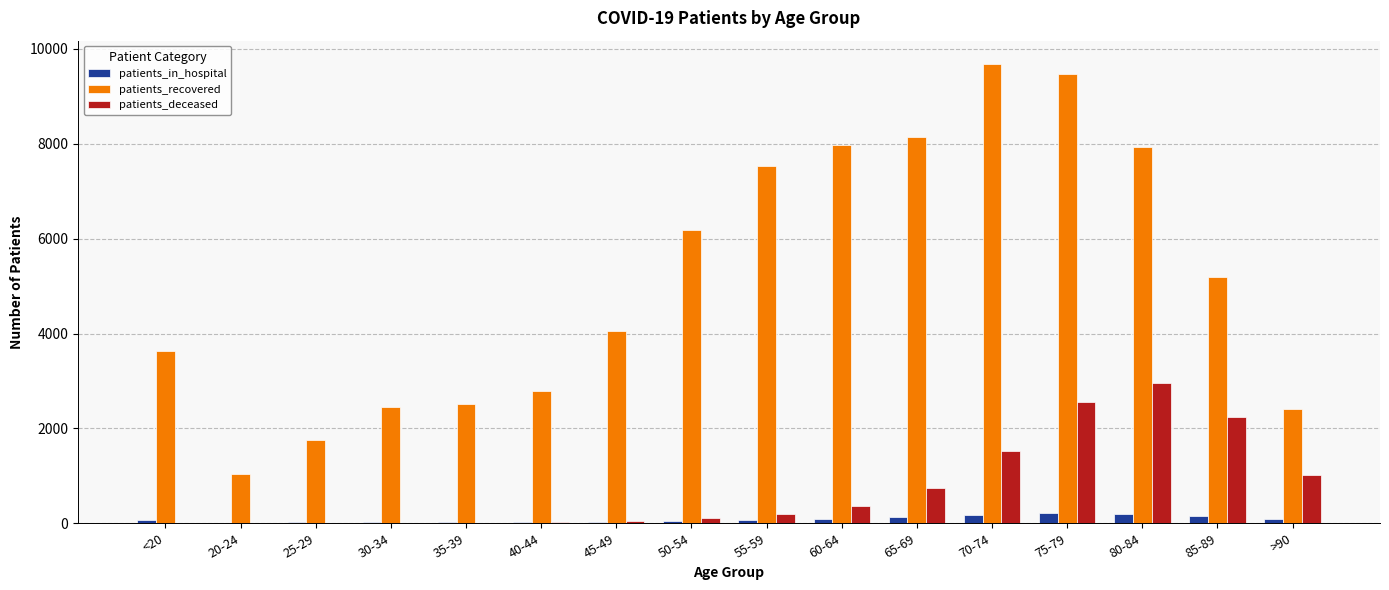

At which label does patients_deceased reach its peak?

80-84